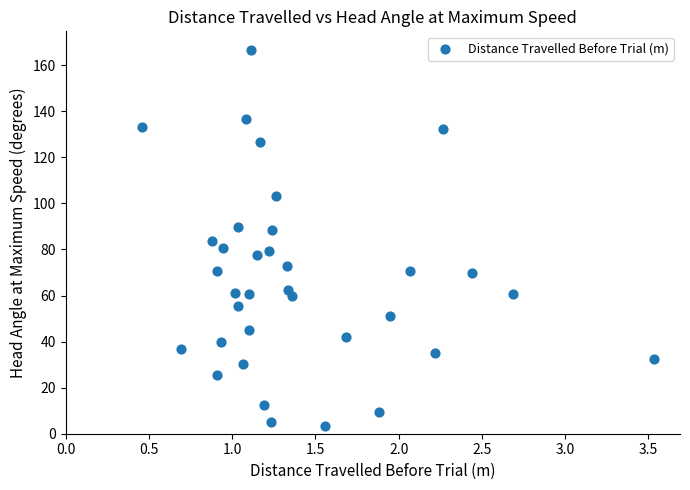

What is the range of Y values (max minus min)?

163.2